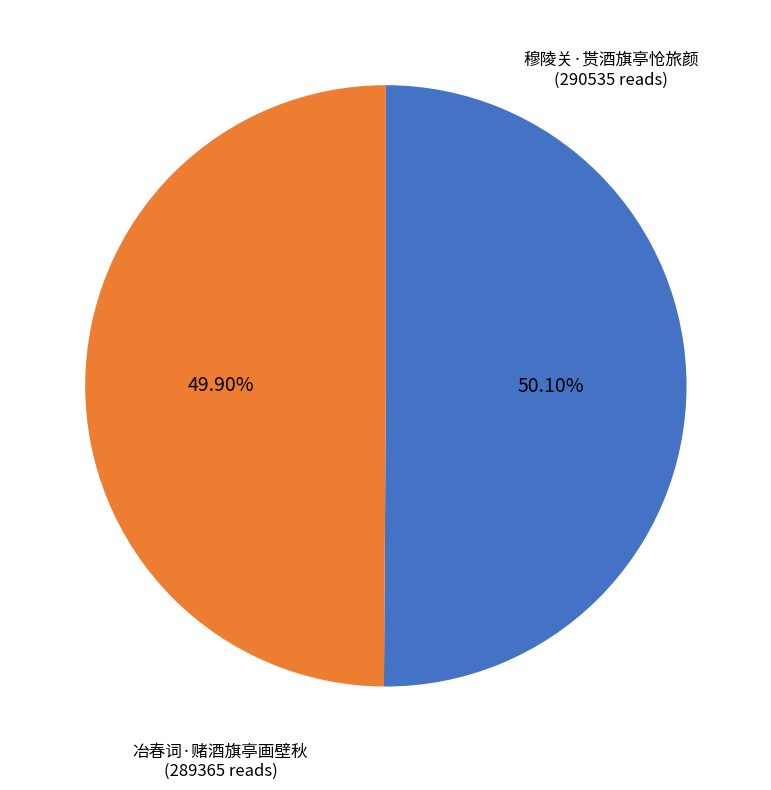

The 冶春词·赌酒旗亭画壁秋 slice represents 50% of the pie. True or false?

True